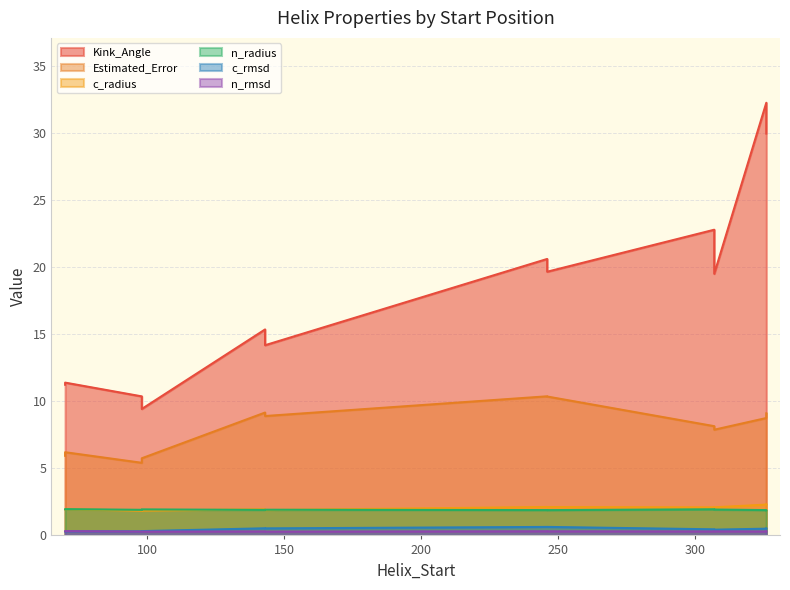

True or false: n_radius and n_rmsd cross at least once.

False